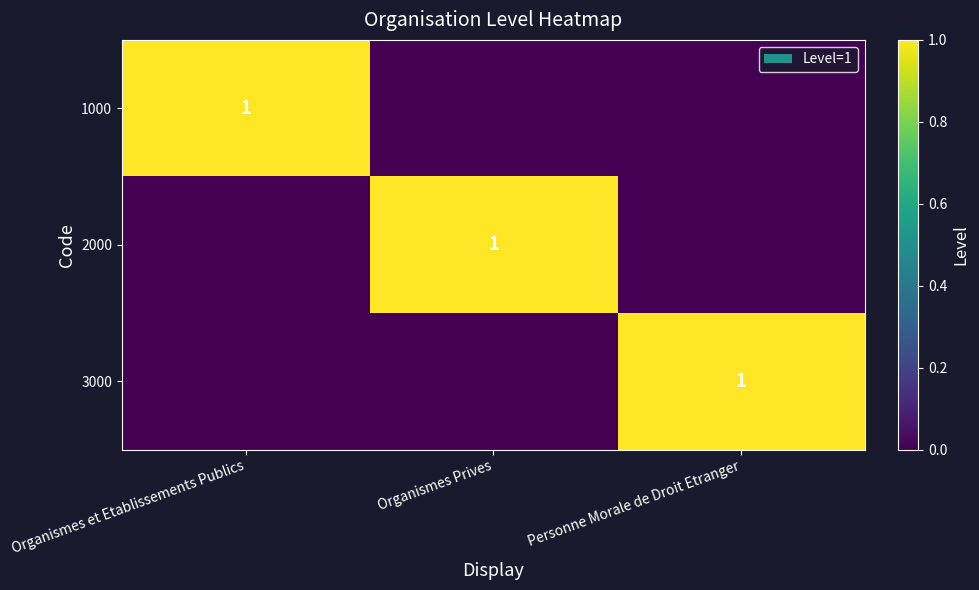

The 2000 series shows 1 at Organismes Prives. True or false?

True